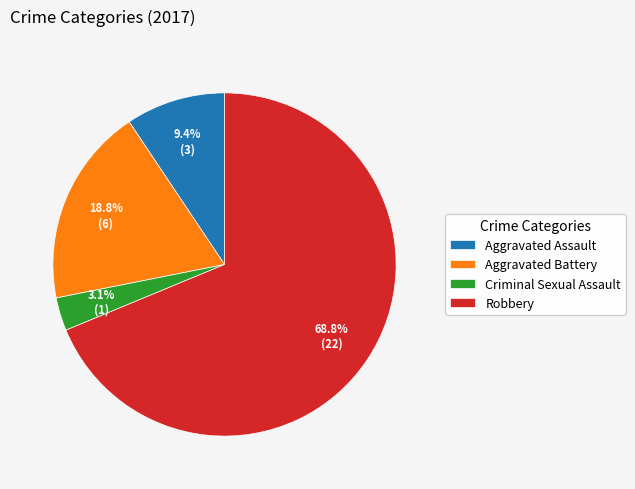

Does any single category account for the majority?

Yes